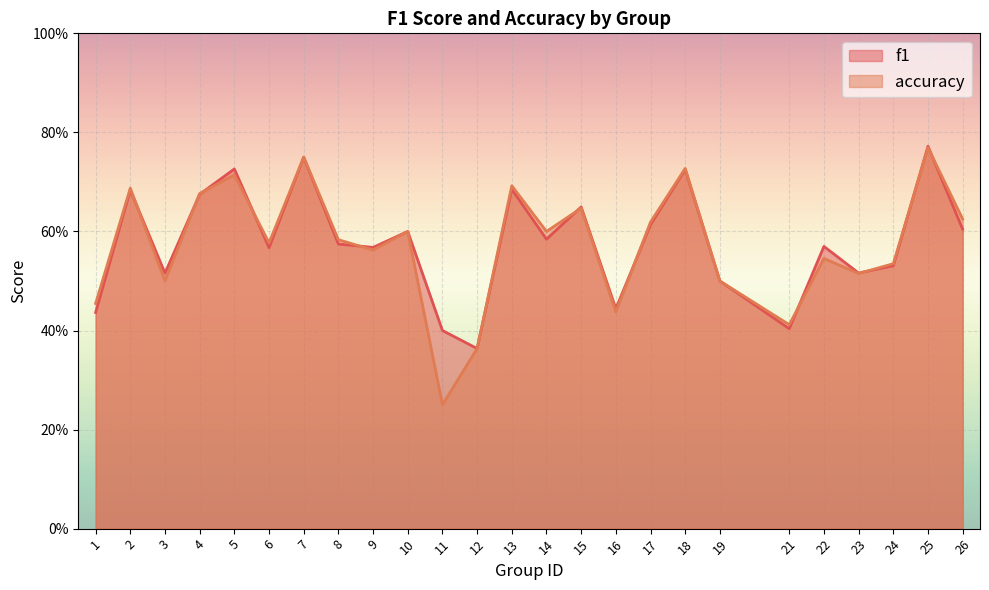

What is the difference between the maximum and minimum values in the accuracy series?

0.5